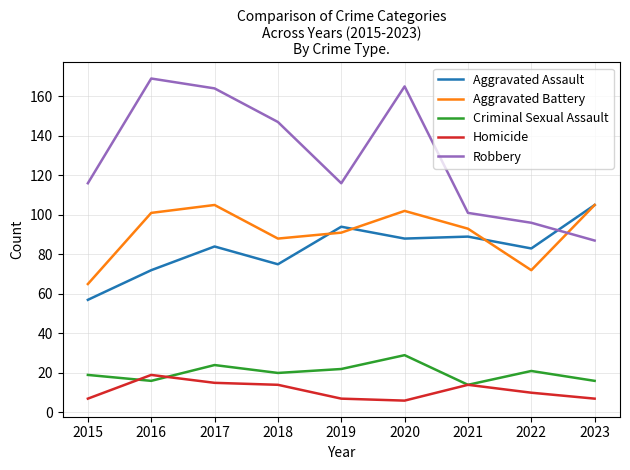

True or false: Aggravated Assault and Criminal Sexual Assault intersect in this chart.

False